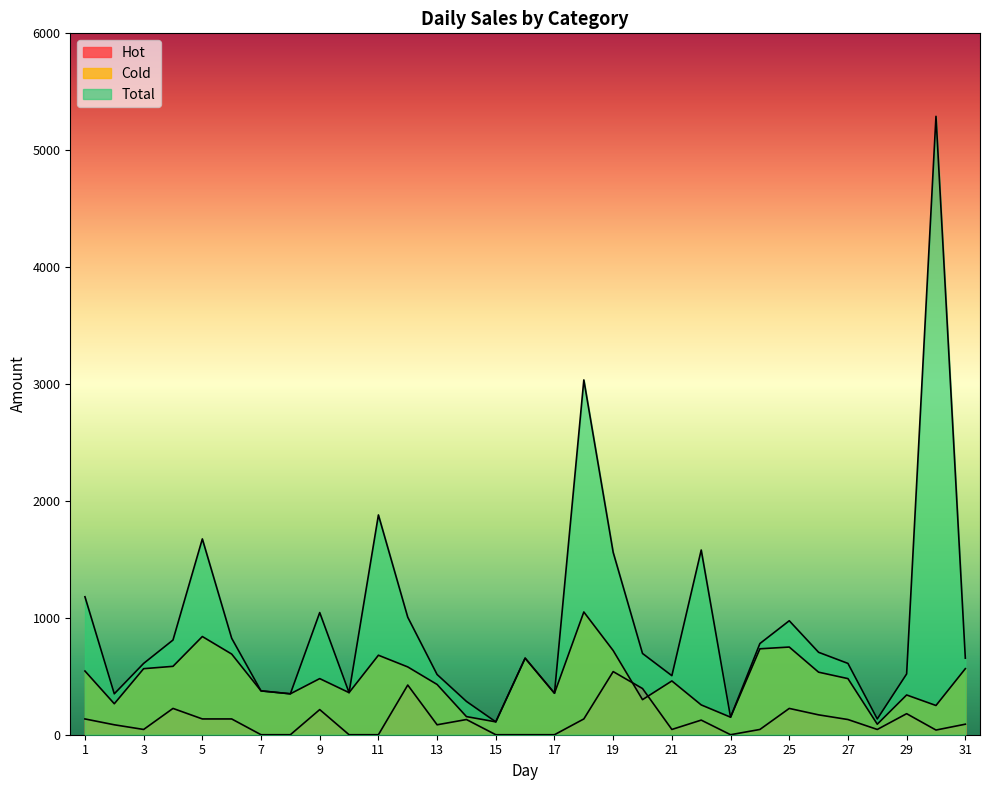

List the series in order of their overall mean, lowest first.

Hot, Cold, Total